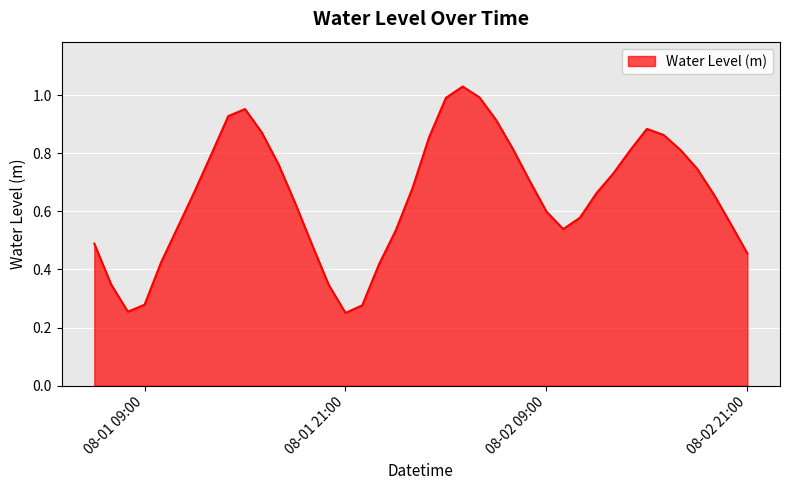

Does the chart have visible grid lines?

Yes